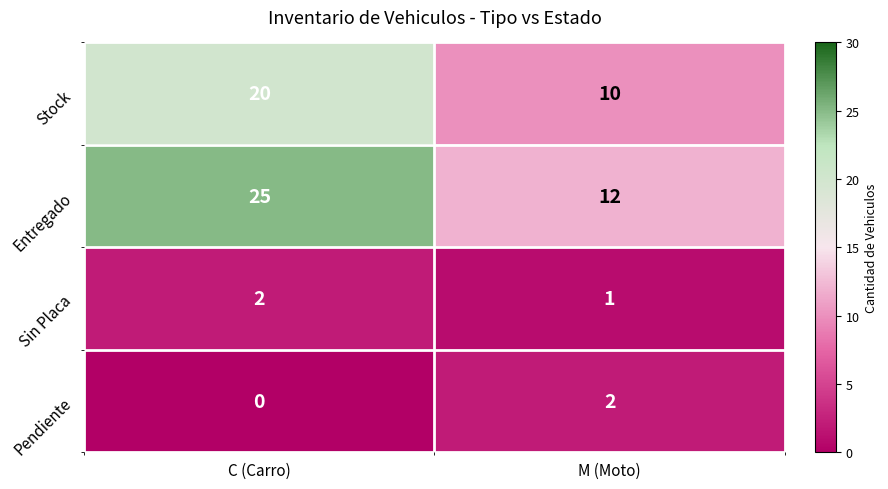

Reading right to left, what are all the values shown in this chart?

Stock: M (Moto)=10	C (Carro)=20
Entregado: M (Moto)=12	C (Carro)=25
Sin Placa: M (Moto)=1	C (Carro)=2
Pendiente: M (Moto)=2	C (Carro)=0